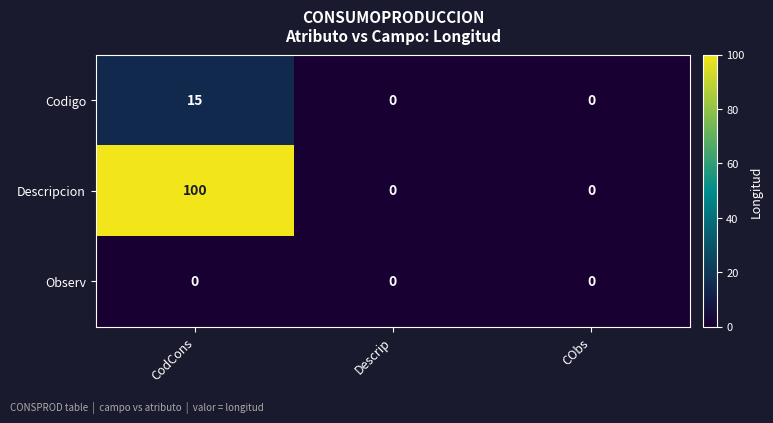

List the series in order of their overall mean, lowest first.

Observ, Codigo, Descripcion